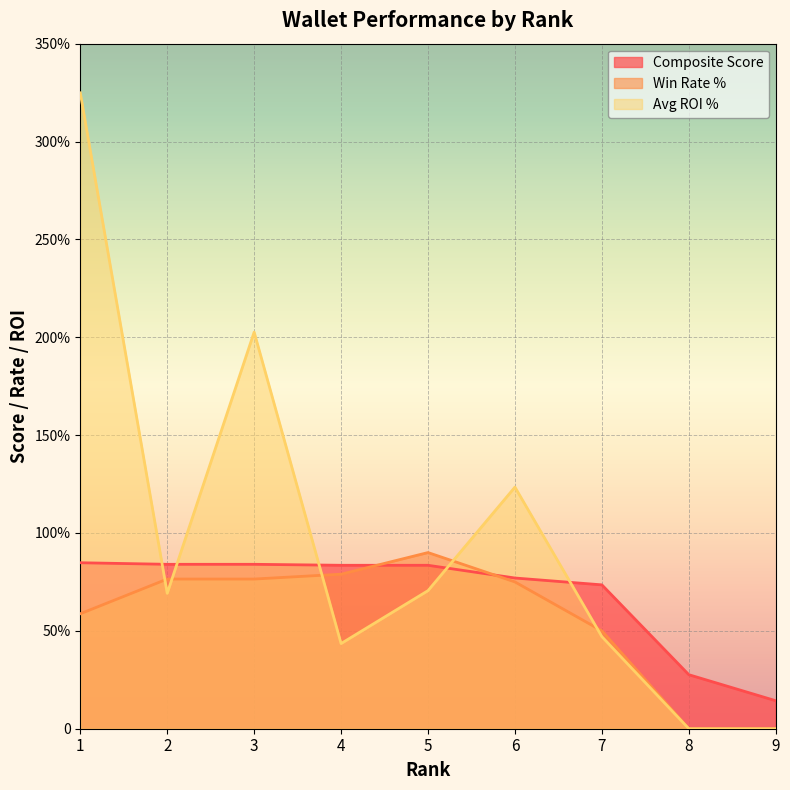

What is the value of the Avg ROI % point at the 2nd from the left?

69.2